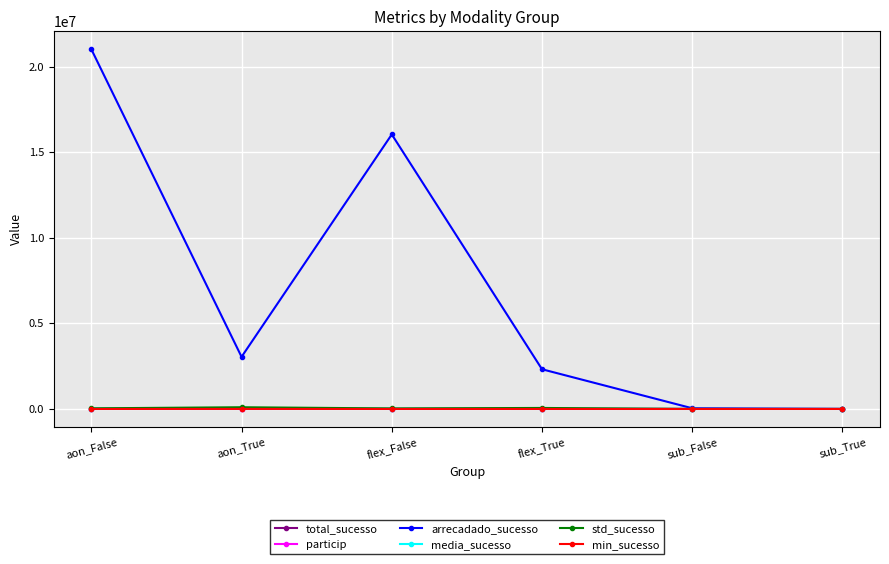

What is the label of the 5th point from the left?

sub_False